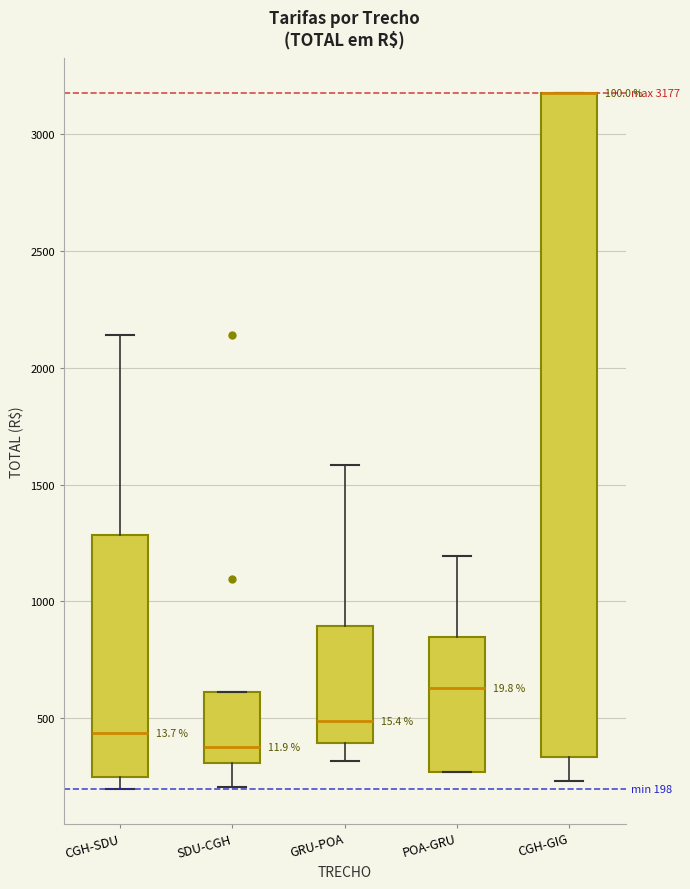

Comparing the boxes themselves (not the whiskers), which one is the tallest?

CGH-GIG